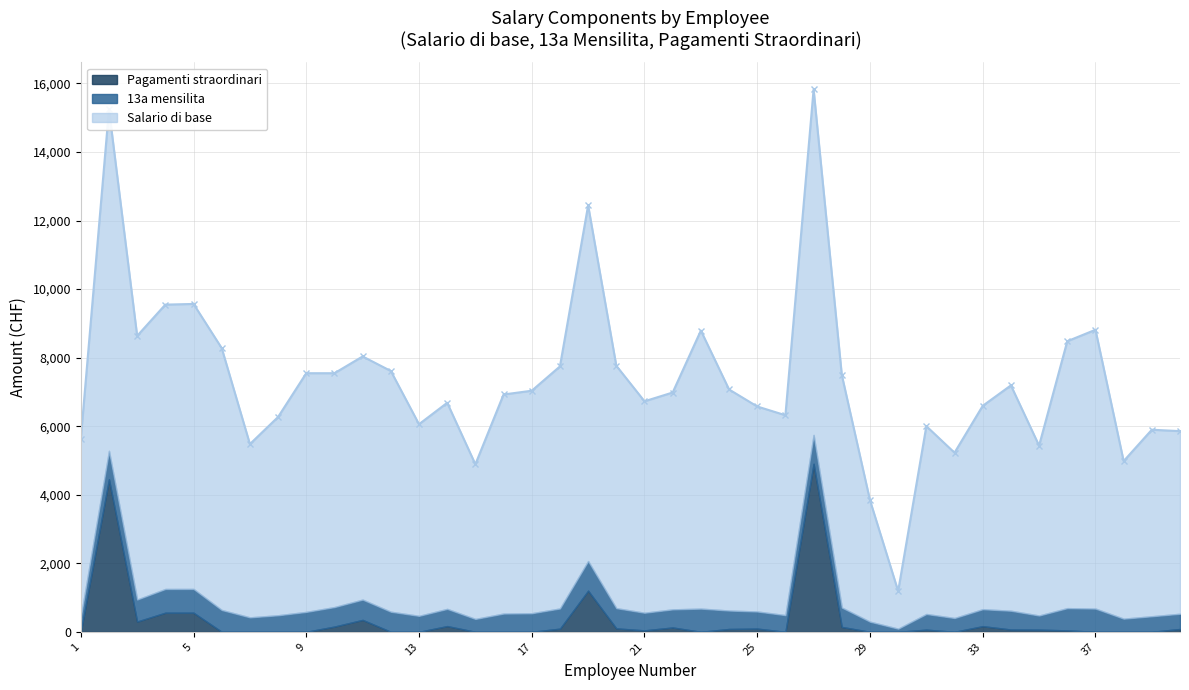

Is it true that 13a mensilita equals 566 at 28?

True